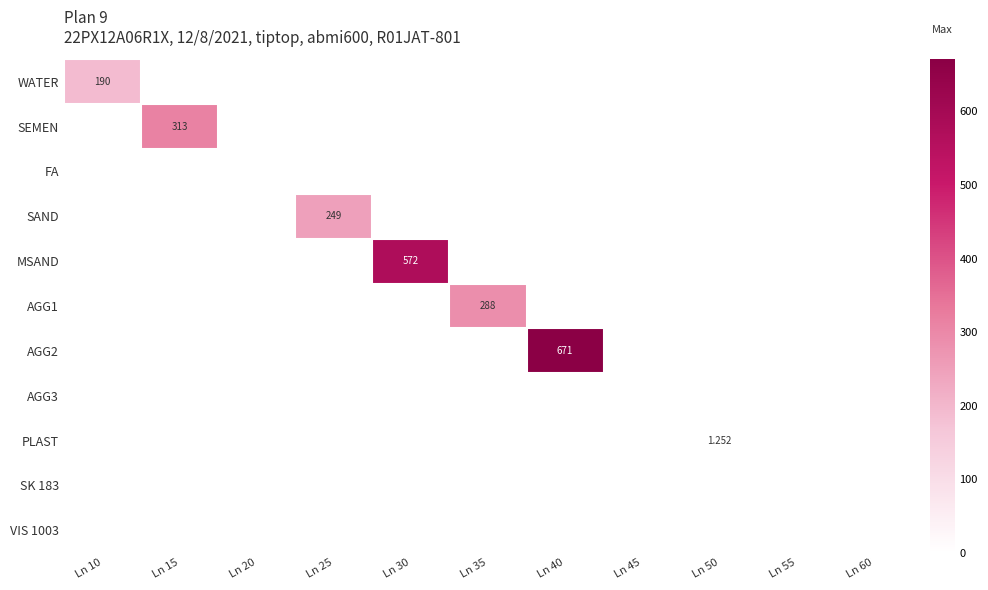

Rank the series at Ln 25 from highest to lowest value.

SAND, WATER, SEMEN, FA, MSAND, AGG1, AGG2, AGG3, PLAST, SK 183, VIS 1003